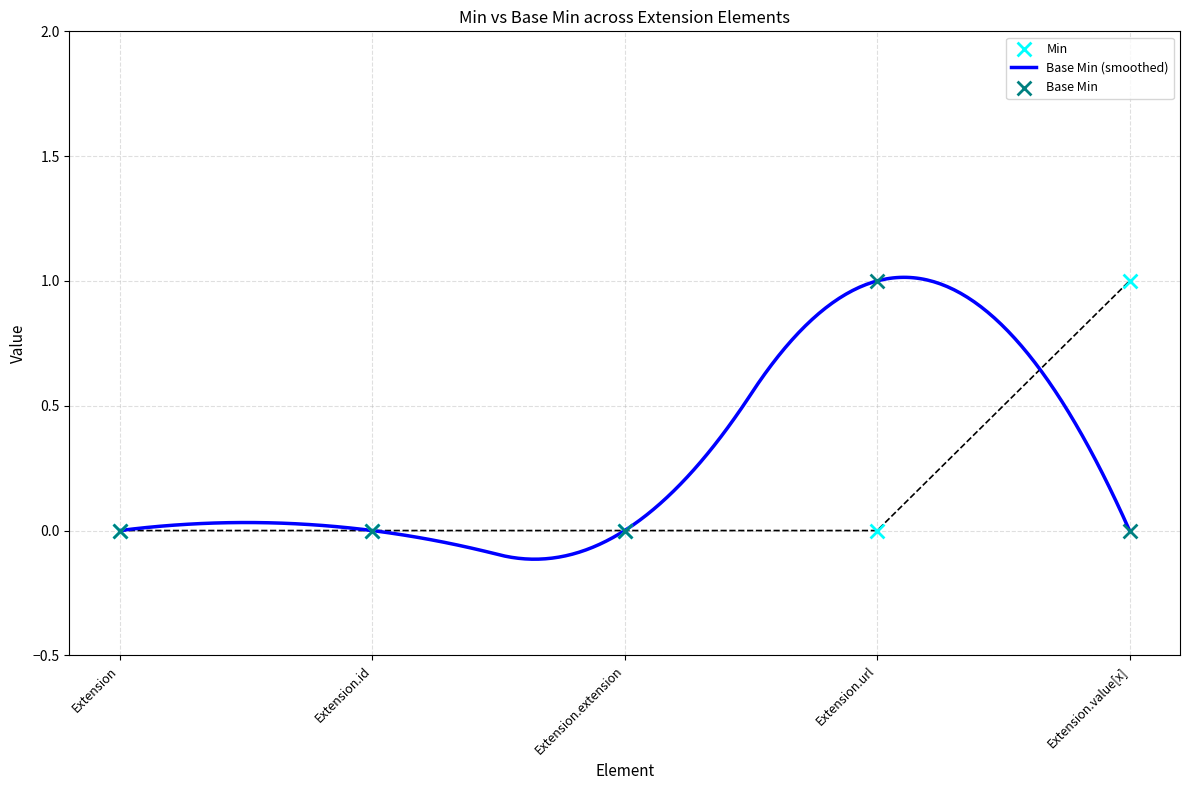

At which category is the sum across all series the highest?

Extension.url